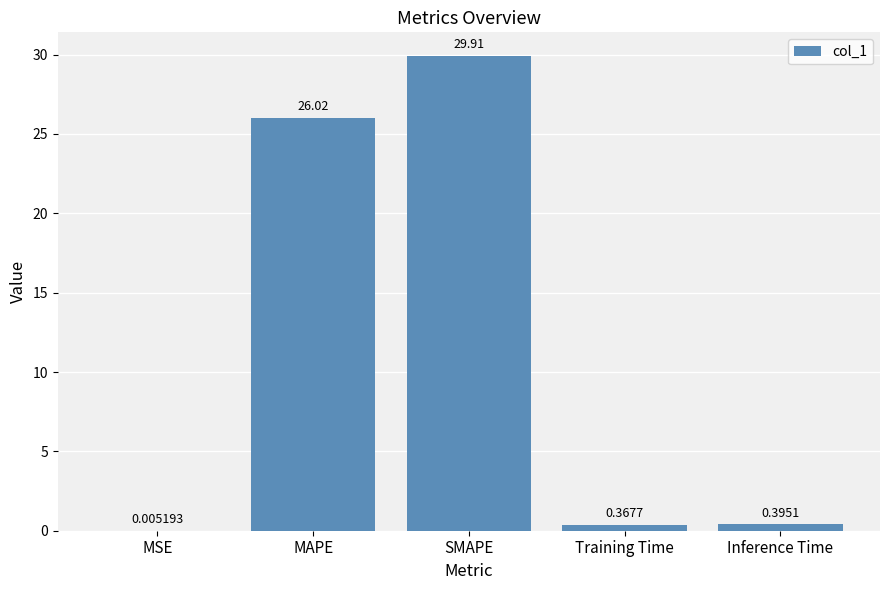

What is the sum of the values at MSE and SMAPE?

29.9